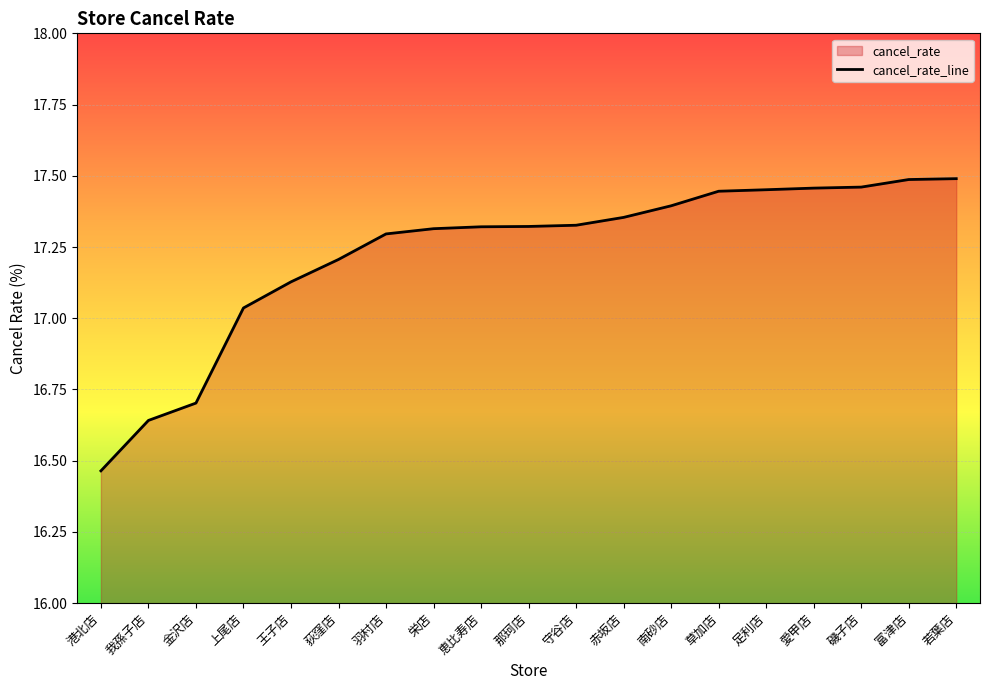

True or false: there are more than 2 points higher than both neighbors.

False